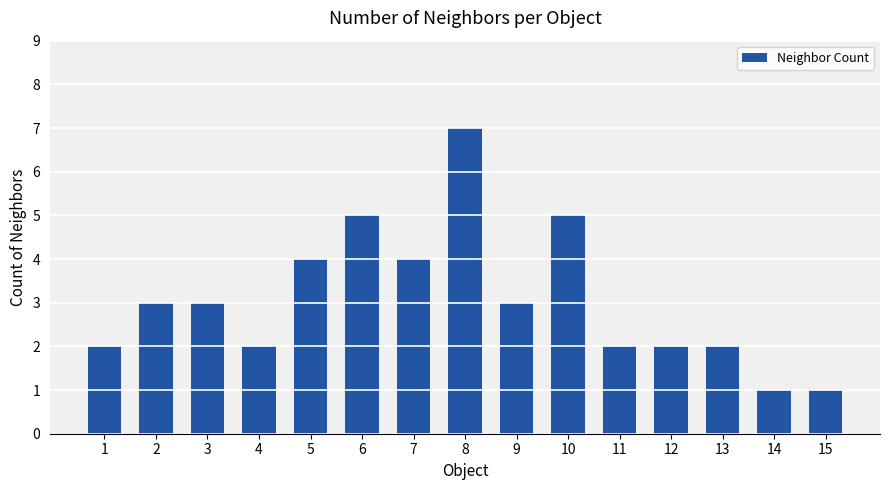

What is the average value?

3